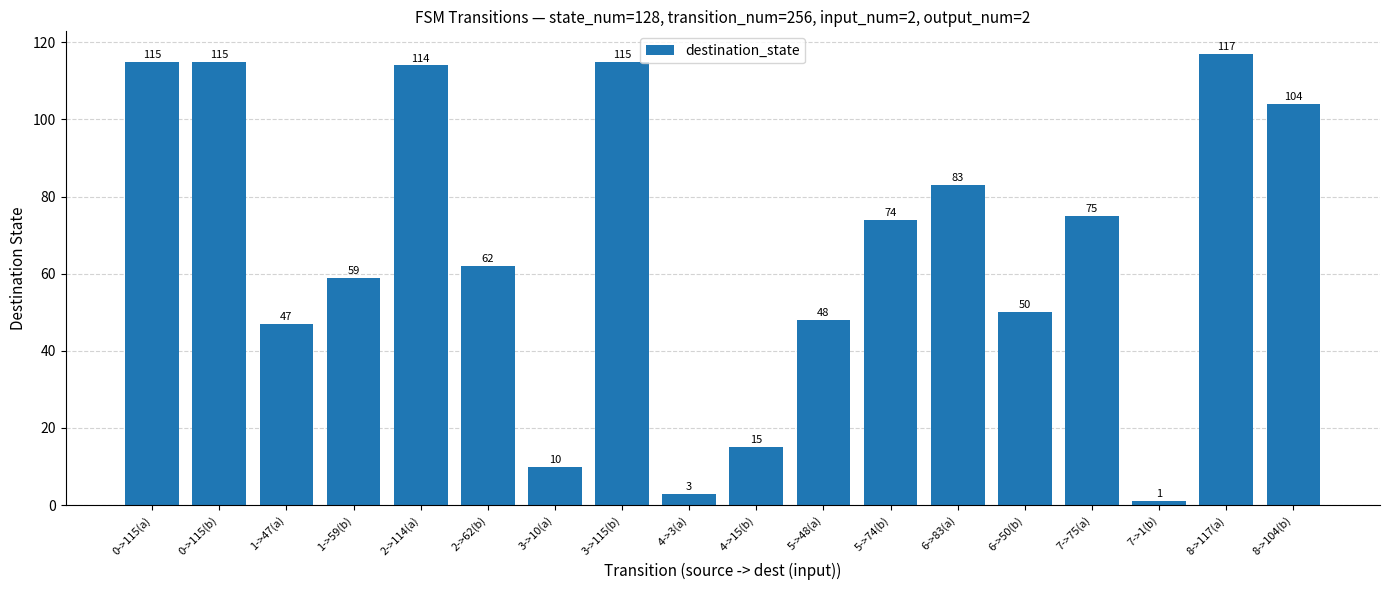

How many distinct data groups are displayed?

1